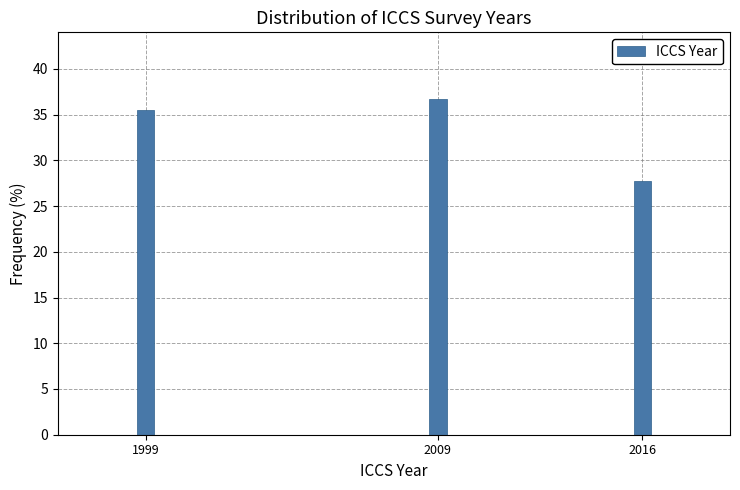

Reading left to right, list all the values displayed in this chart.

35.6	36.7	27.8